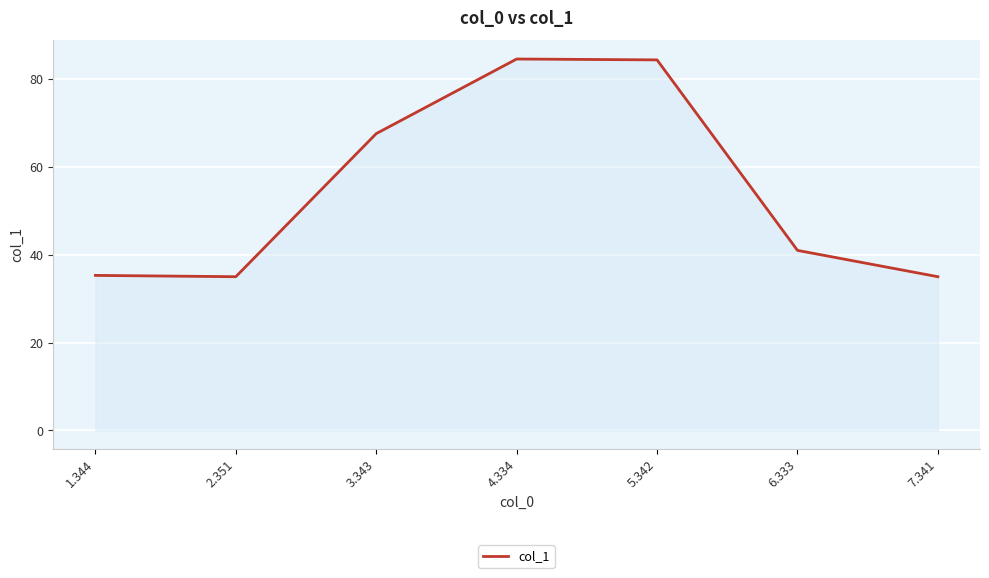

What value does the data have at 5.342?

84.4